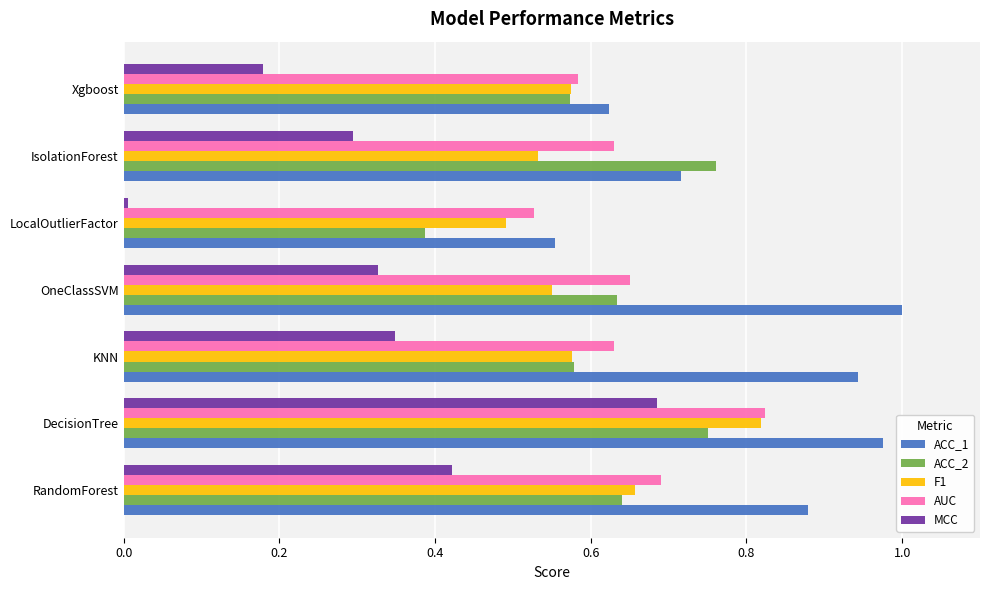

Which series has the largest total across all categories?

ACC_1